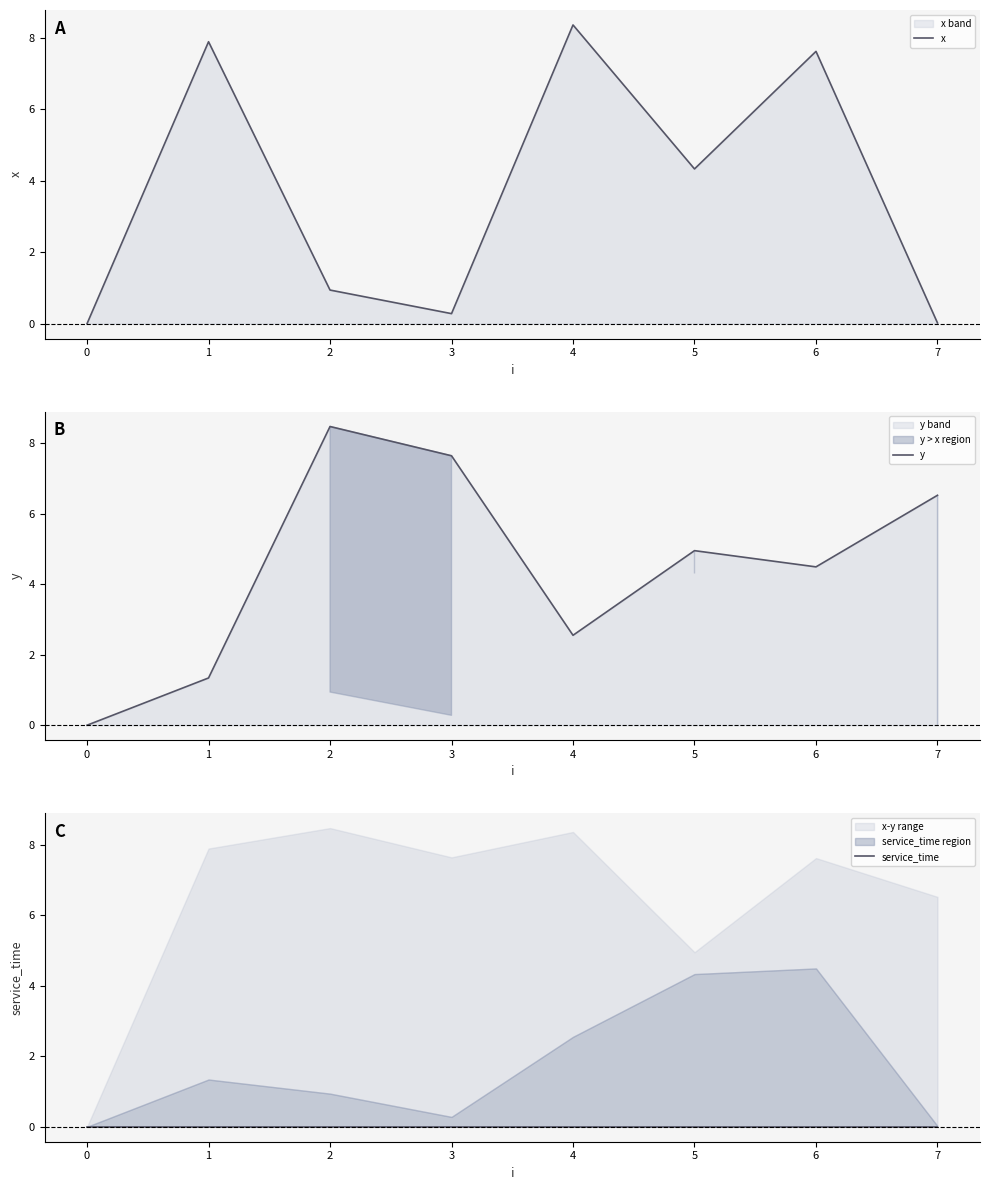

At which label does x reach its peak?

4